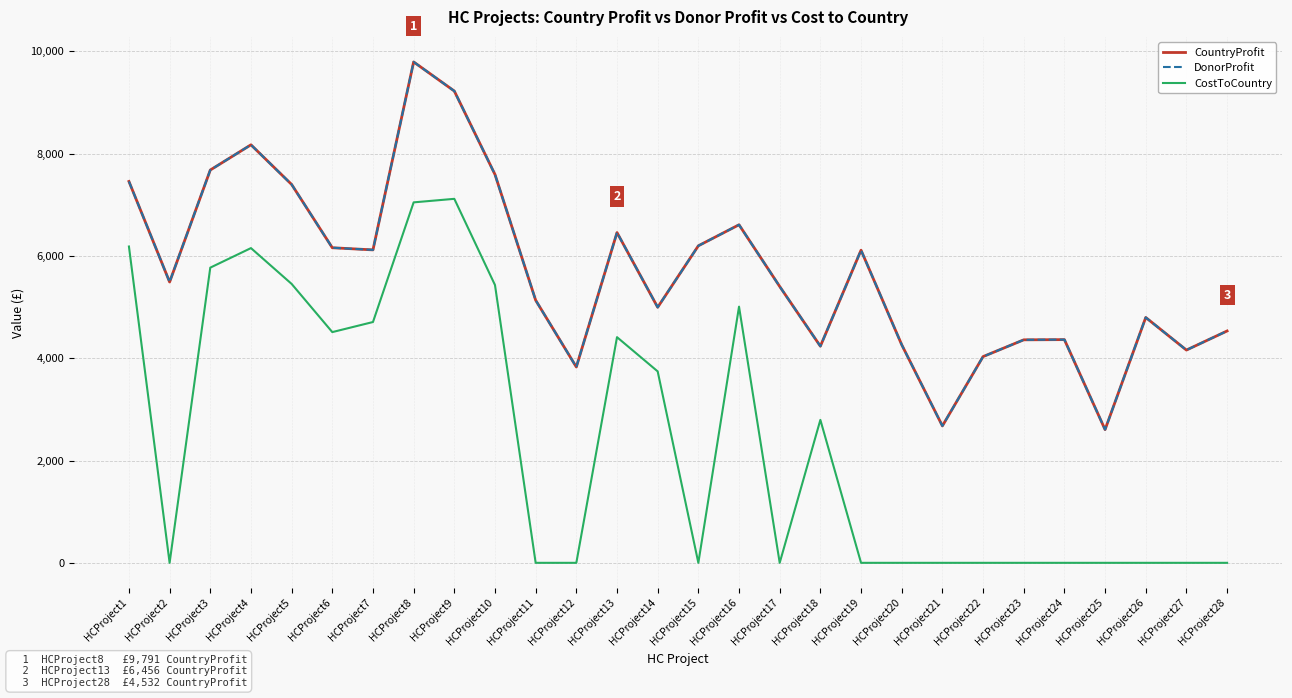

Is this an area chart (filled region under the line)?

No